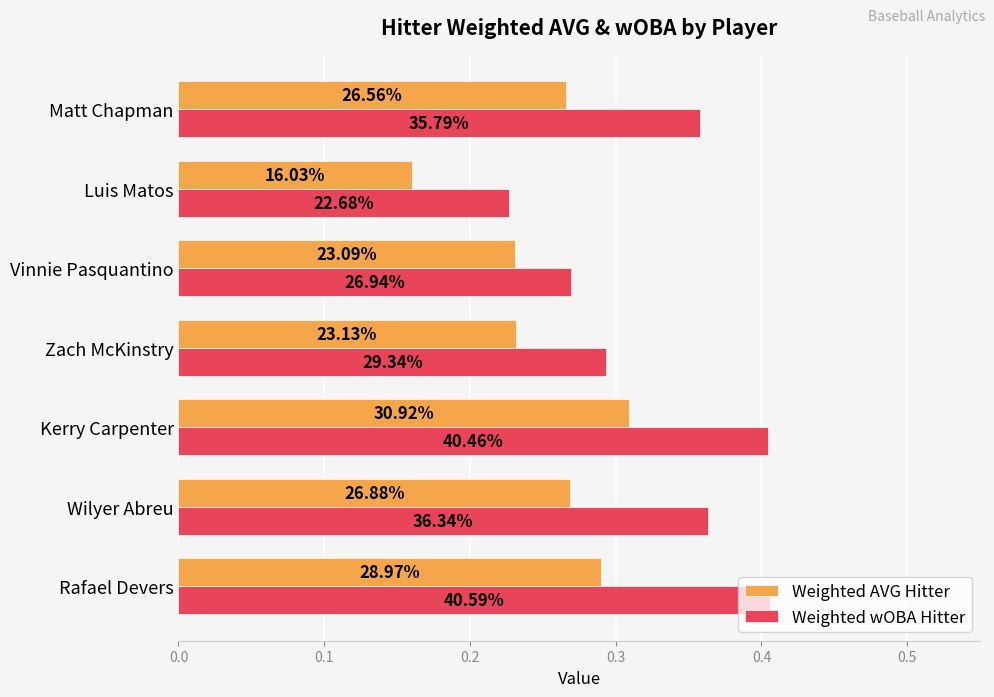

What are all the series names shown in the legend?

Weighted AVG Hitter, Weighted wOBA Hitter